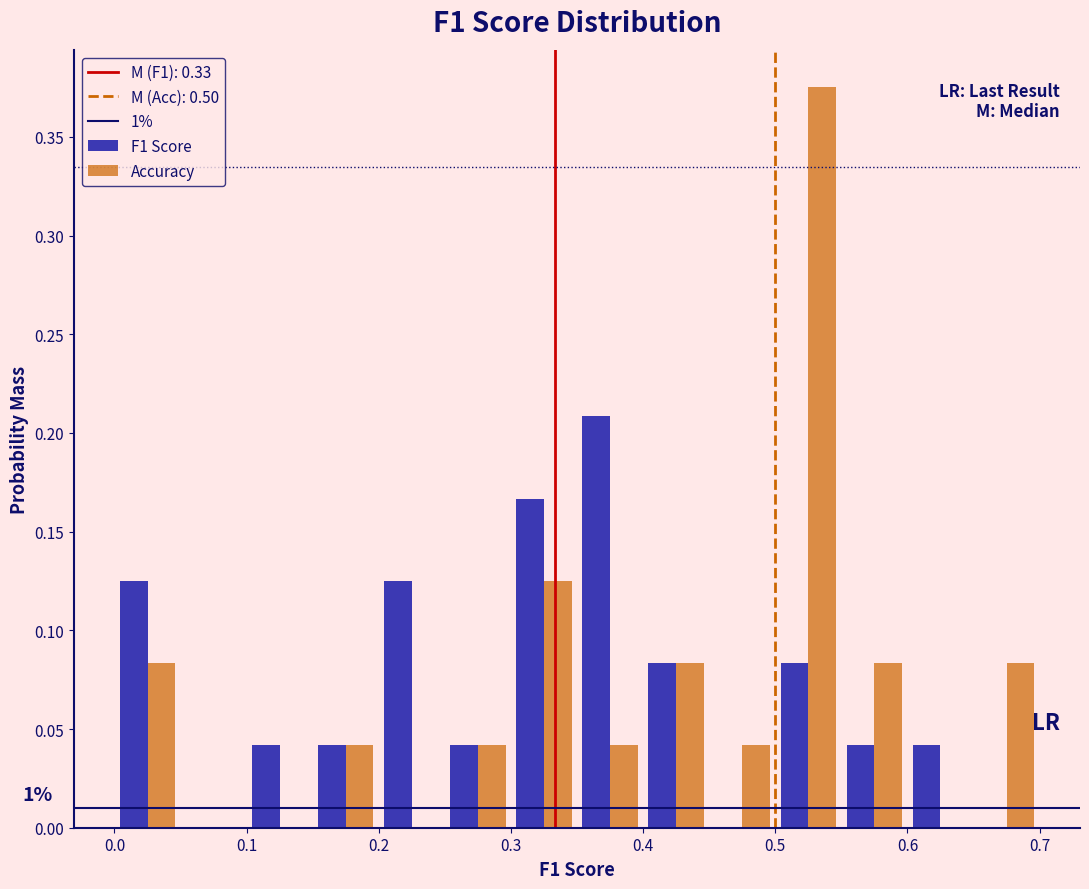

In the Accuracy series, which range on the x-axis has the tallest bar?

0.50 to 0.55